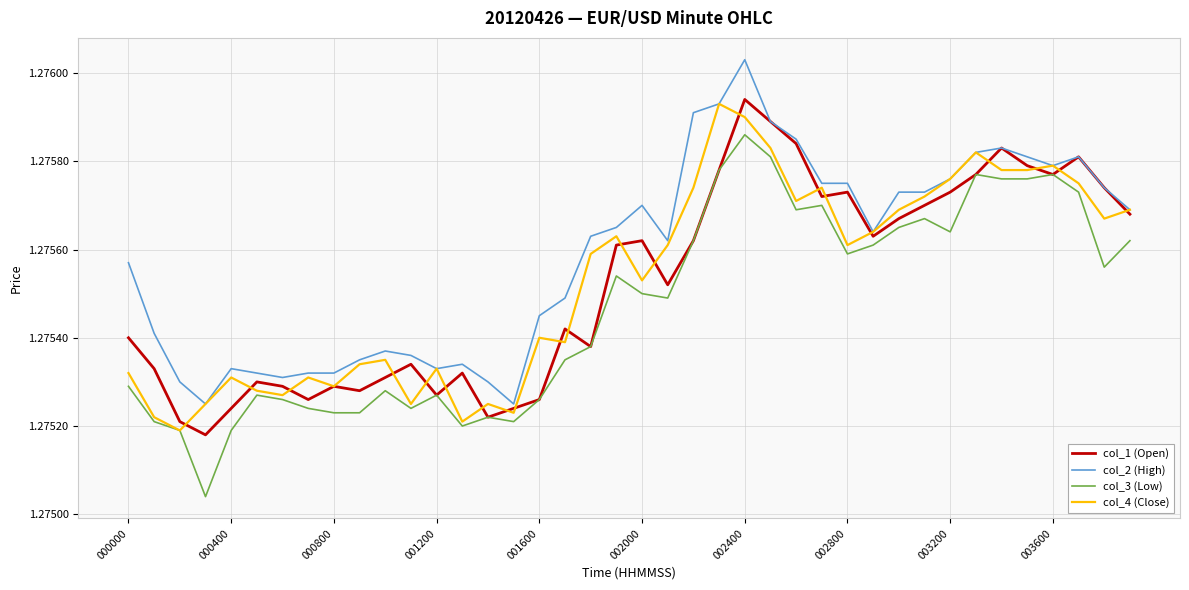

Which series has the largest total across all categories?

col_2 (High)